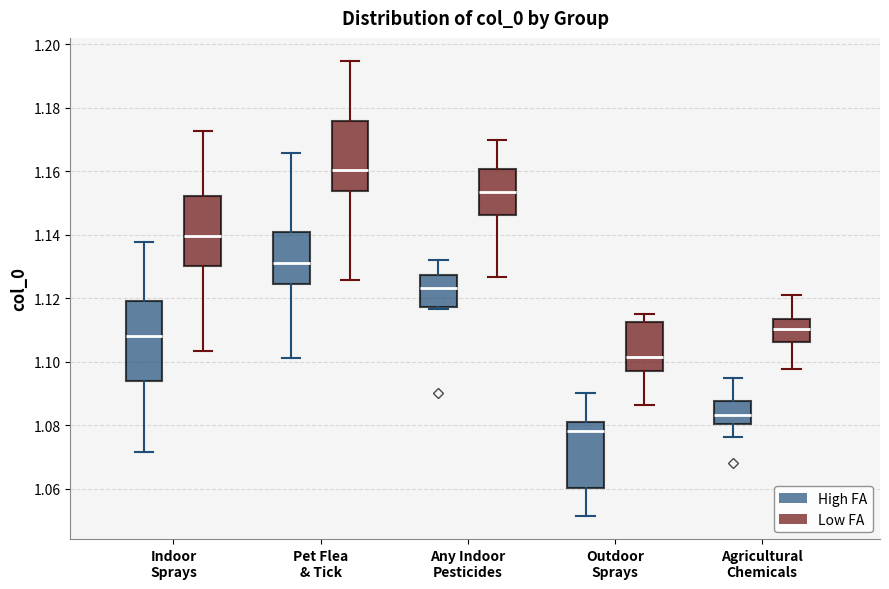

Reading left to right, read every box against the y-axis: the position of its median line, the range the box covers, and the ends of its whiskers. The values are not printed on the chart, so give them approximately, as read against the axis.

Indoor Sprays (High FA): median 1.108, box 1.094 to 1.120, whiskers 1.072 to 1.138
Indoor Sprays (Low FA): median 1.140, box 1.130 to 1.152, whiskers 1.104 to 1.172
Pet Flea & Tick (High FA): median 1.132, box 1.124 to 1.142, whiskers 1.102 to 1.166
Pet Flea & Tick (Low FA): median 1.160, box 1.154 to 1.176, whiskers 1.126 to 1.194
Any Indoor Pesticides (High FA): median 1.124, box 1.118 to 1.128, whiskers 1.116 to 1.132
Any Indoor Pesticides (Low FA): median 1.154, box 1.146 to 1.160, whiskers 1.126 to 1.170
Outdoor Sprays (High FA): median 1.078, box 1.060 to 1.080, whiskers 1.052 to 1.090
Outdoor Sprays (Low FA): median 1.102, box 1.098 to 1.112, whiskers 1.086 to 1.116
Agricultural Chemicals (High FA): median 1.084, box 1.080 to 1.088, whiskers 1.076 to 1.094
Agricultural Chemicals (Low FA): median 1.110, box 1.106 to 1.114, whiskers 1.098 to 1.122